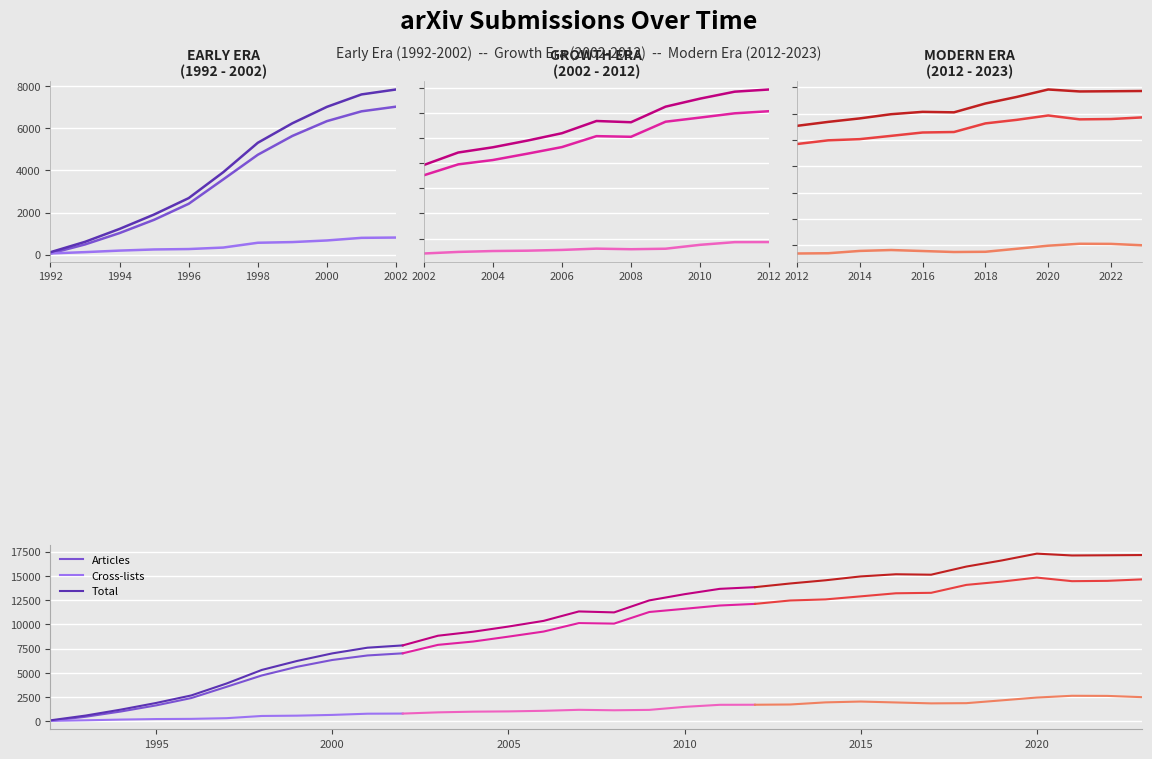

What is the minimum value for Total?

121